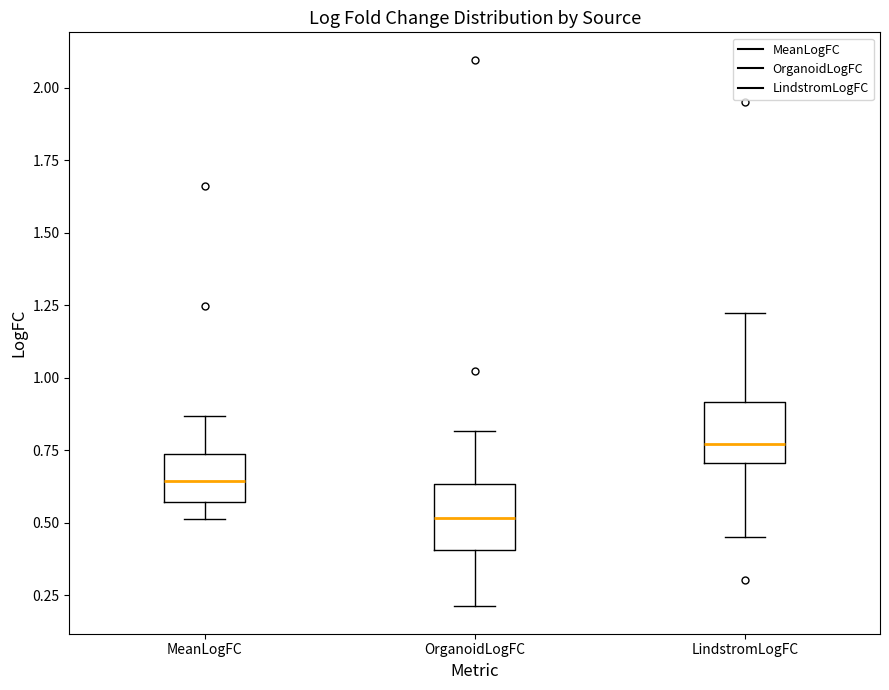

Reading left to right, read every box against the y-axis: the position of its median line, the range the box covers, and the ends of its whiskers. The values are not printed on the chart, so give them approximately, as read against the axis.

MeanLogFC: median 0.65, box 0.55 to 0.75, whiskers 0.50 to 0.85
OrganoidLogFC: median 0.50, box 0.40 to 0.65, whiskers 0.20 to 0.80
LindstromLogFC: median 0.75, box 0.70 to 0.90, whiskers 0.45 to 1.20